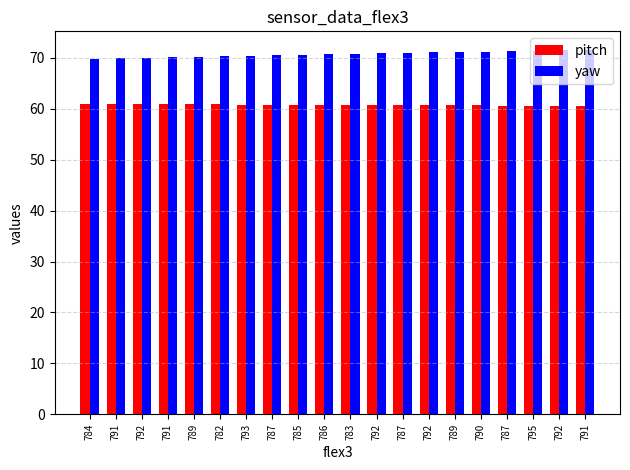

How many groups of bars are there?

20